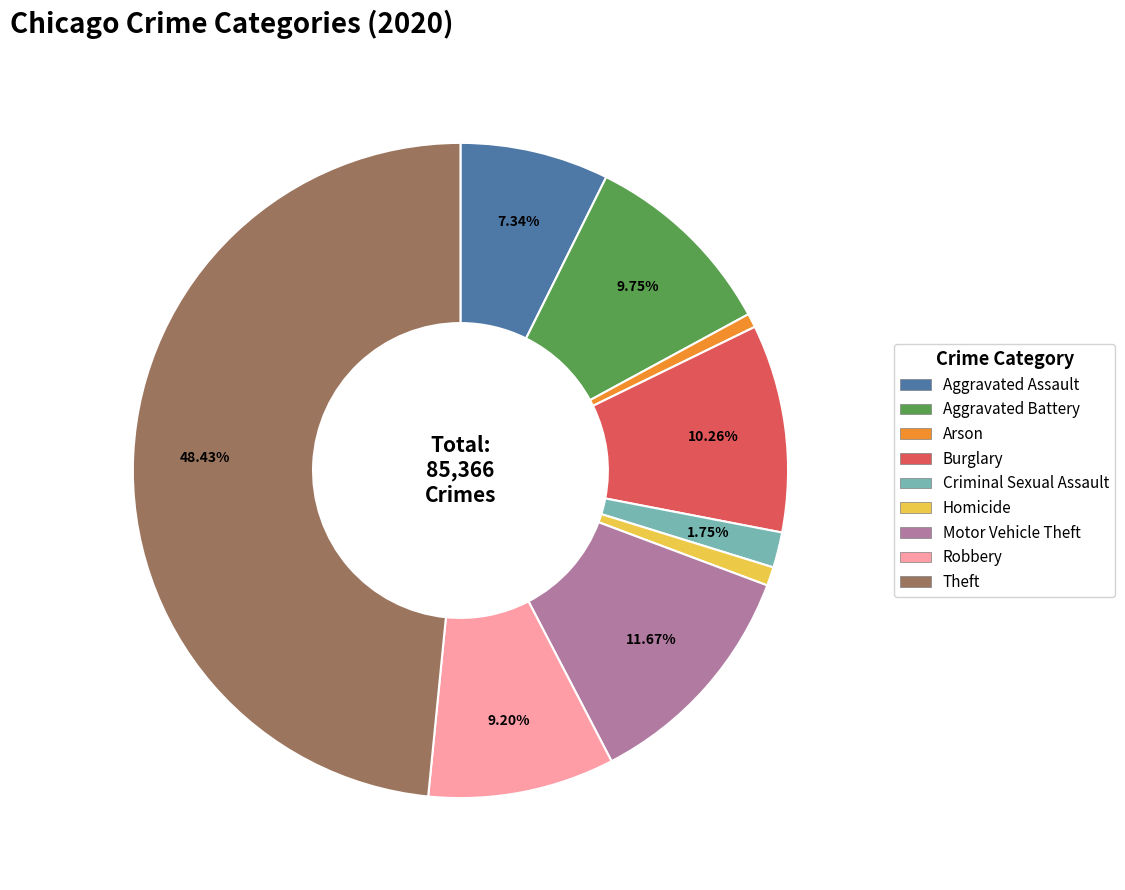

To the nearest percent, what percentage of the pie is Robbery?

9%